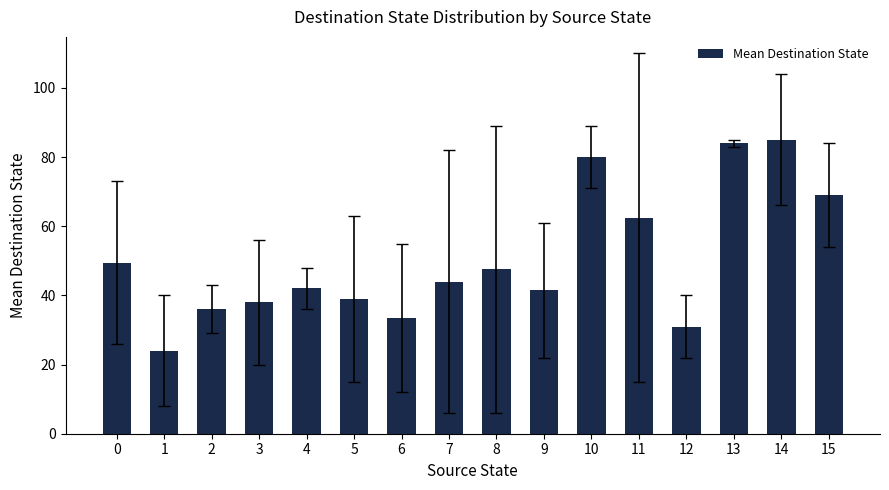

What is the ratio of the value at 5 to the value at 4?

0.9